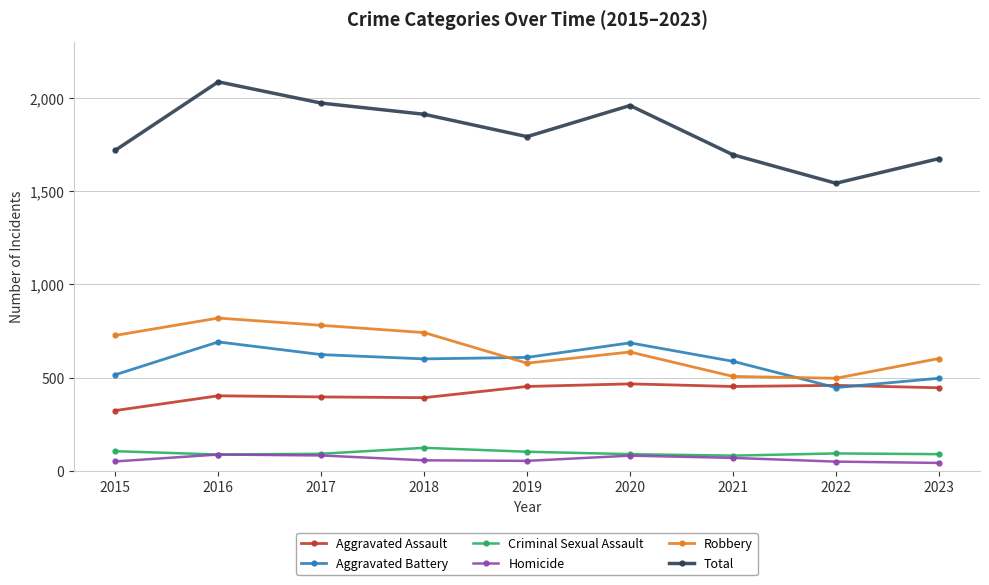

At which category does the chart reach its peak across all series?

2016